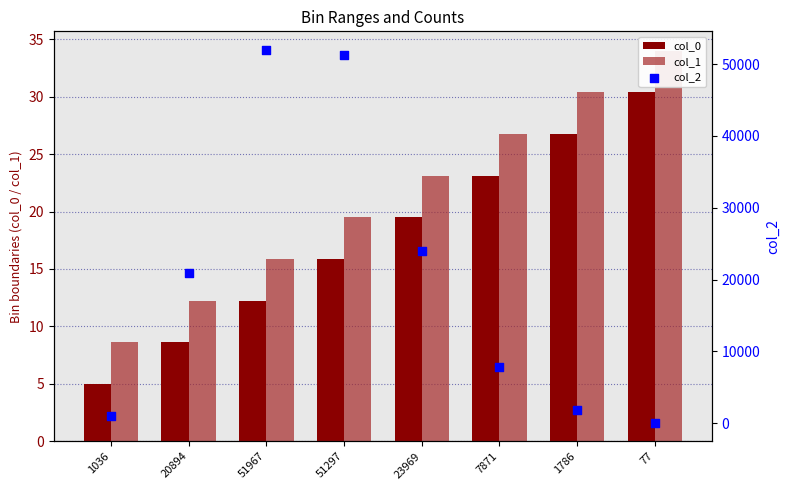

At how many categories does at least one series exceed 26256?

2